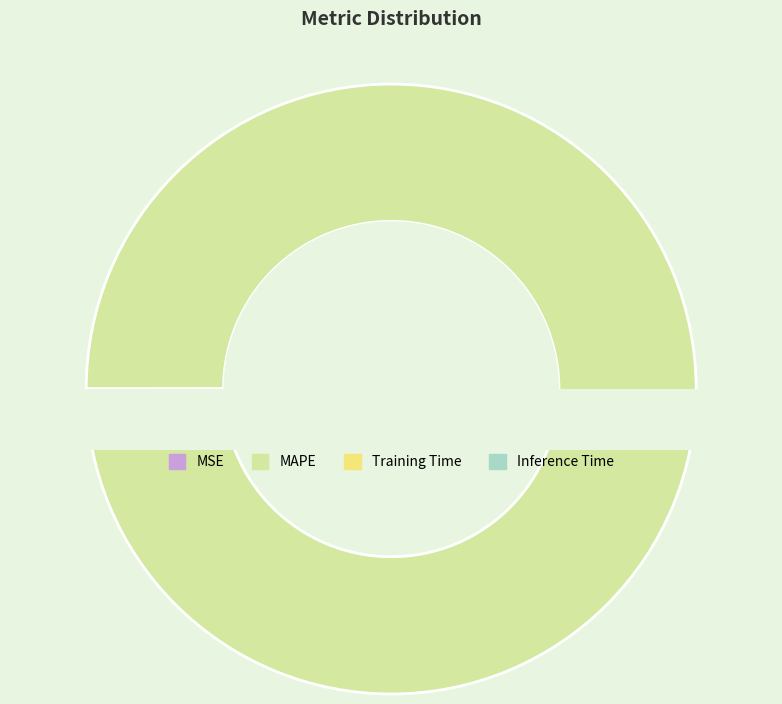

To the nearest percent, what is the average slice percentage?

25%